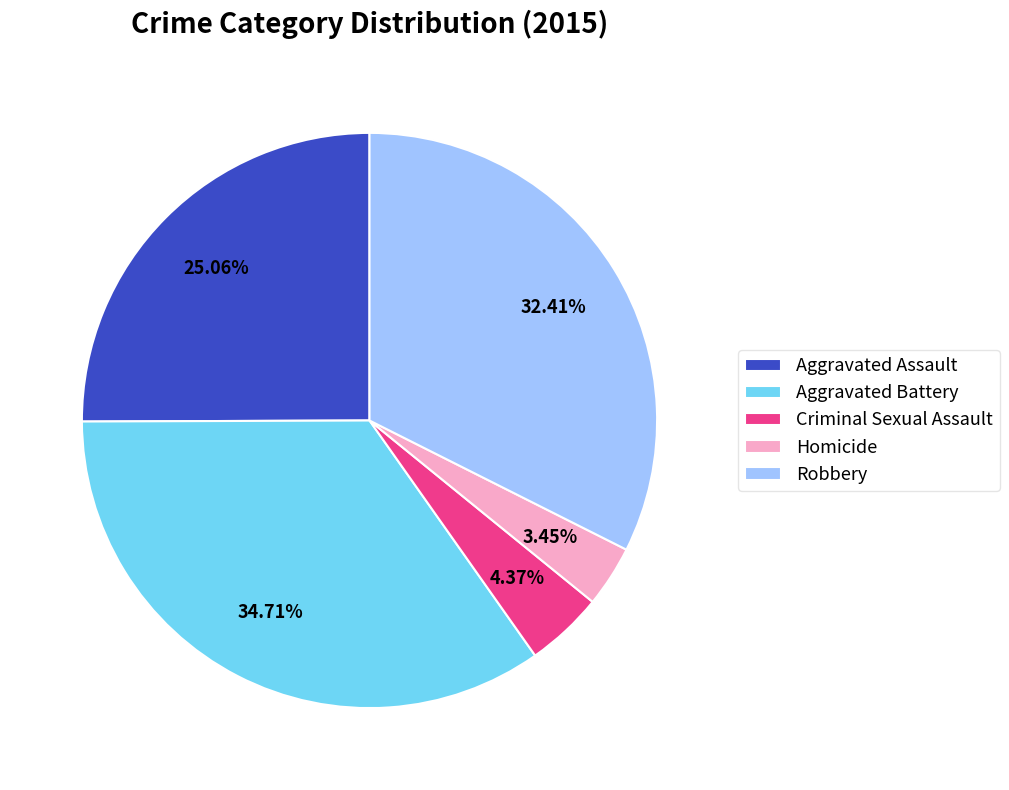

Count the number of slices in the pie.

5